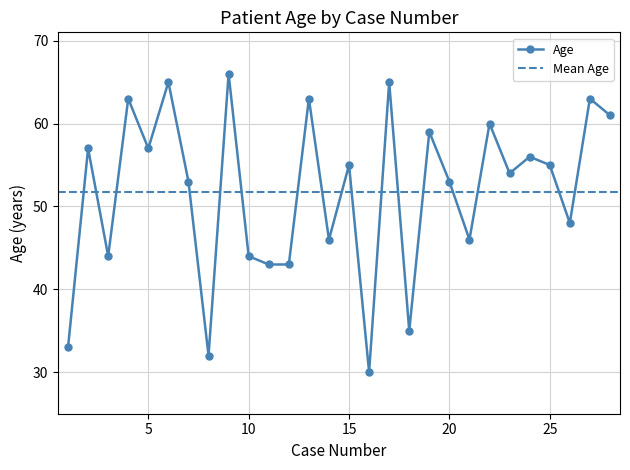

What is the sum of all values?

1449